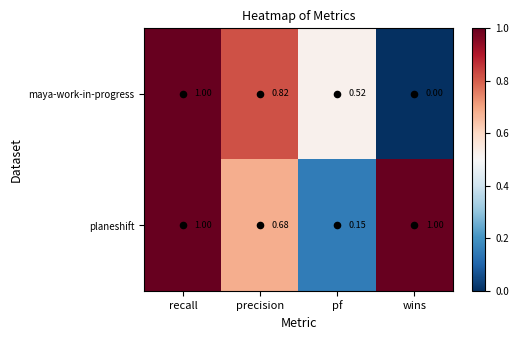

Rank the series by their average value, from lowest to highest.

maya-work-in-progress, planeshift